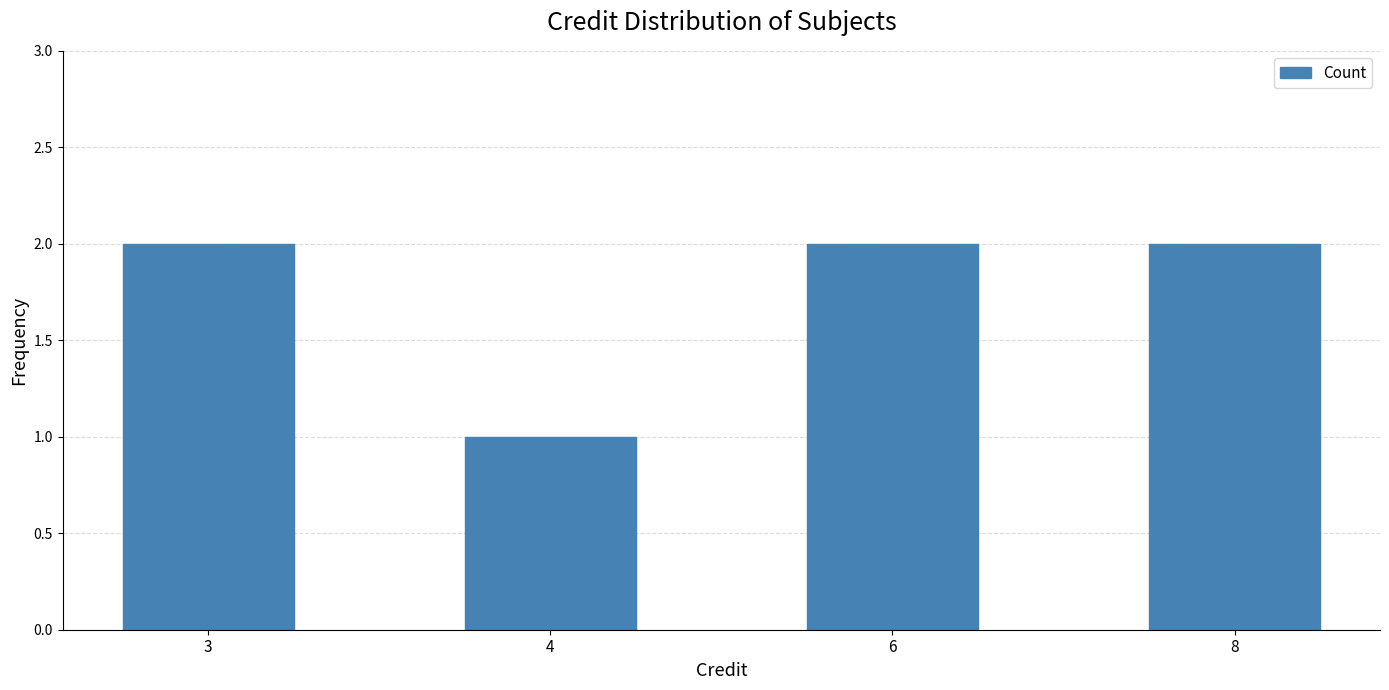

What is the greatest value displayed?

2